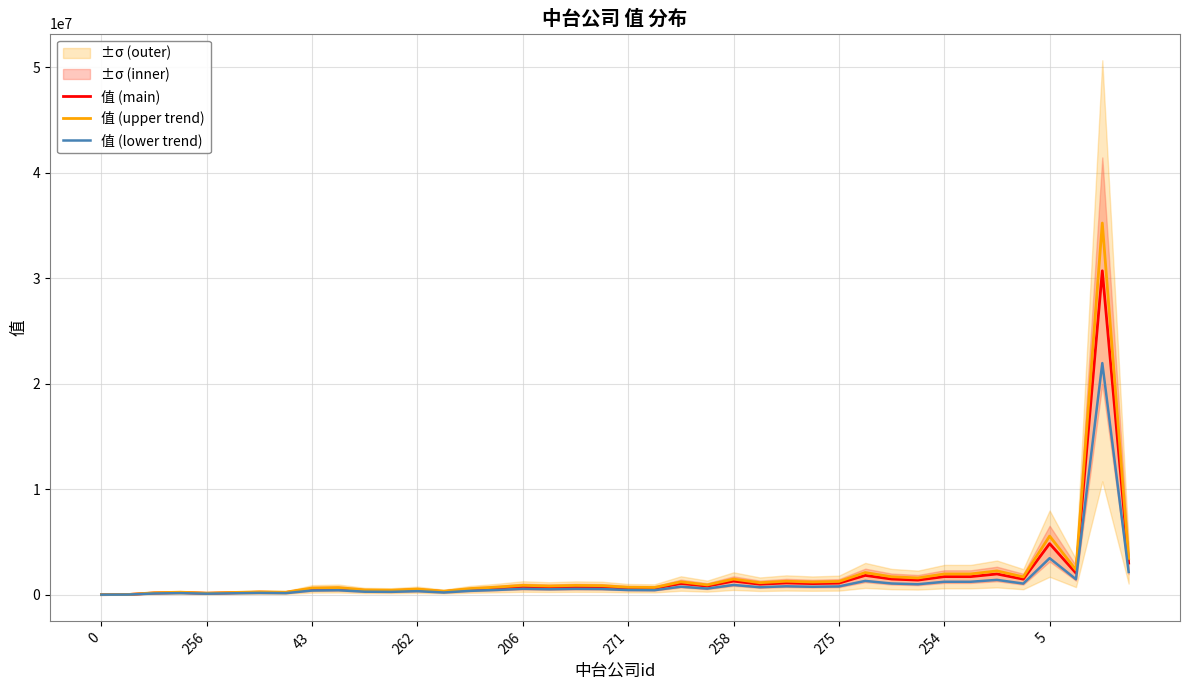

What value does the 值 (main) series have at 5?

4840560.0